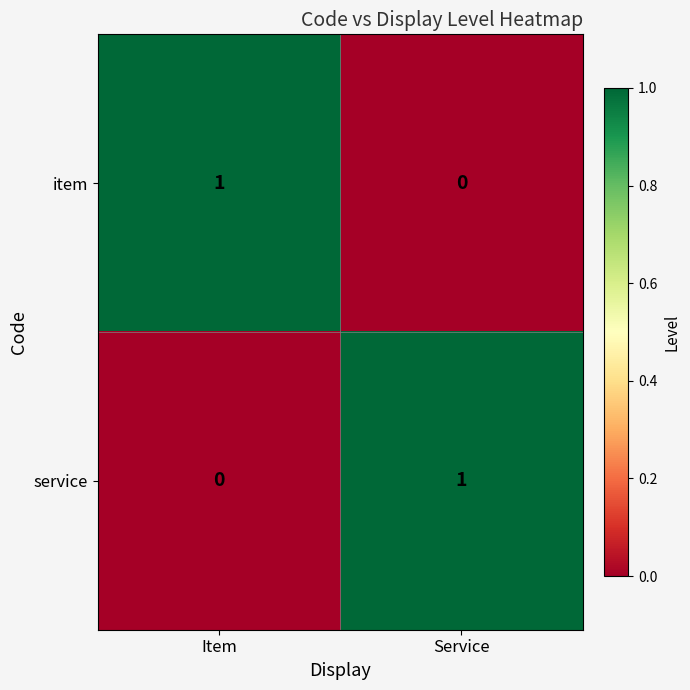

The value of item at Service is 0. True or false?

True